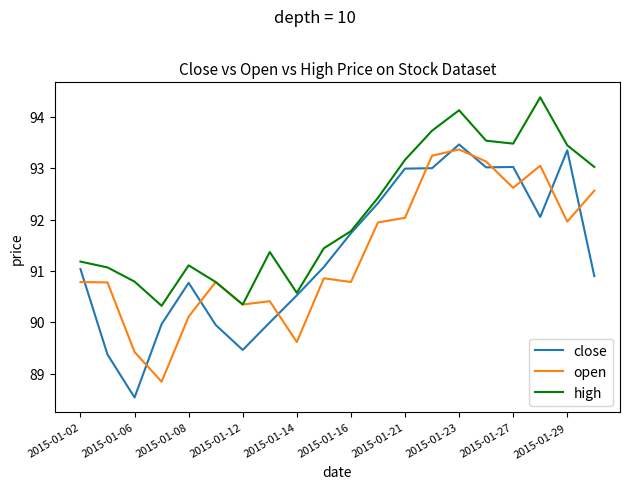

Which series has the widest spread of values?

close